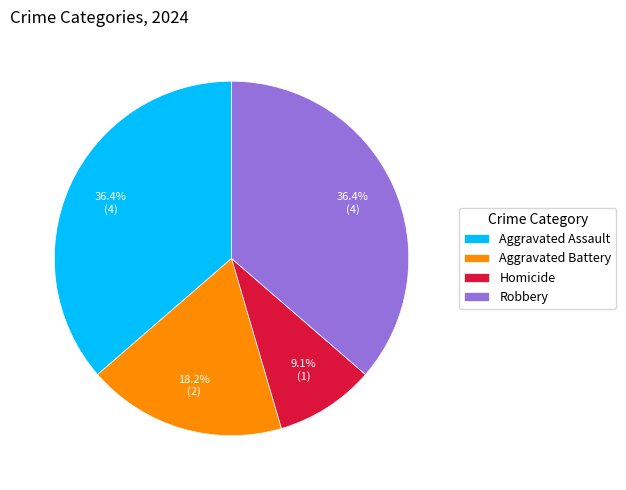

Count the number of slices in the pie.

4